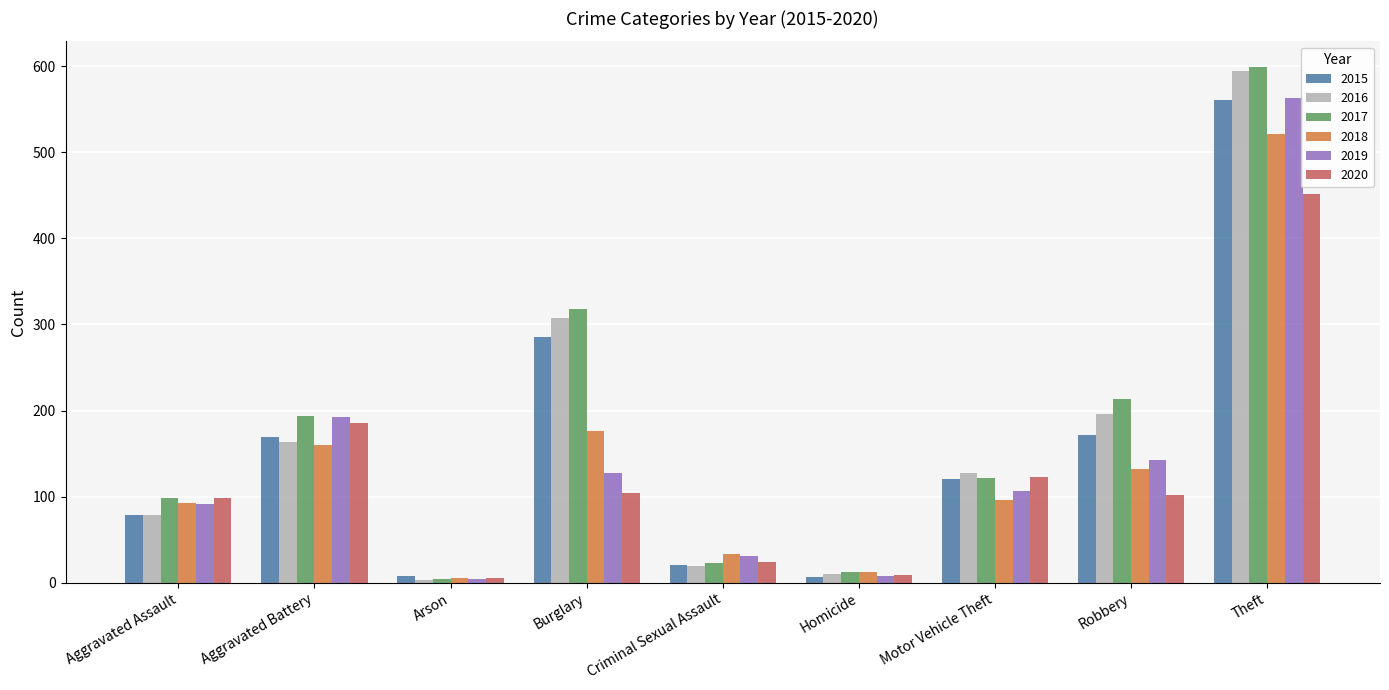

What is the value of the 2015 bar at the 7th from the left?

121